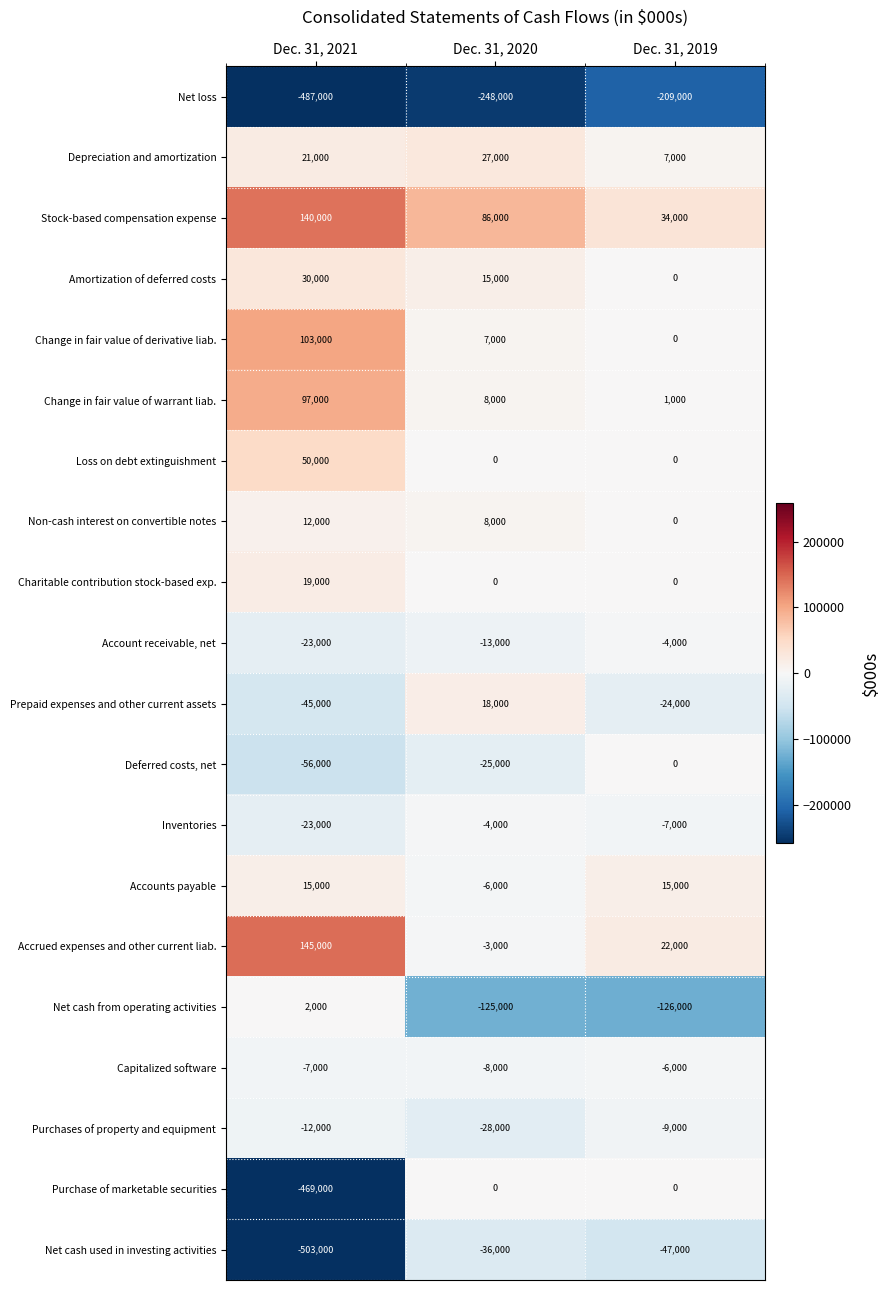

Which category has the highest value across all series?

Dec. 31, 2021